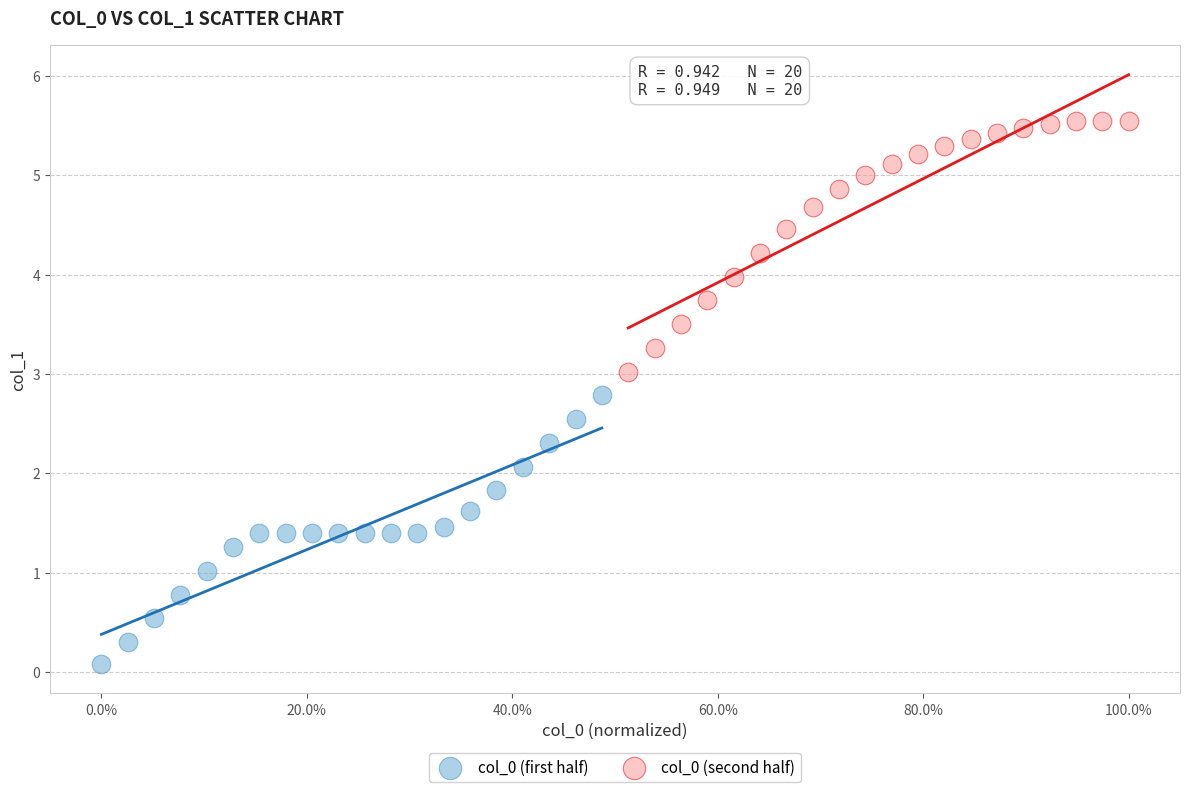

Which series reaches the minimum Y coordinate?

col_0 (first half)